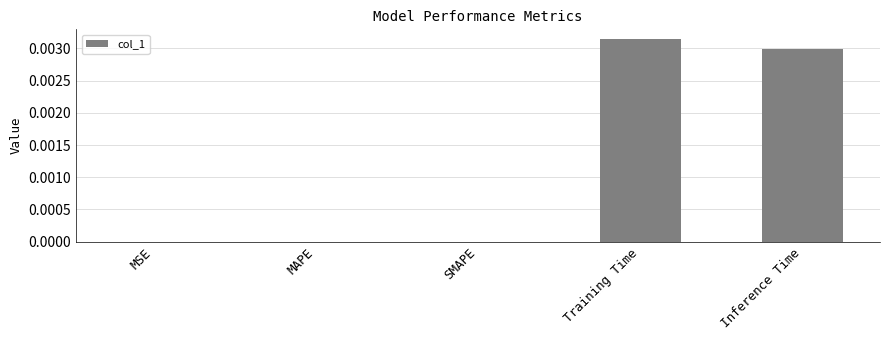

Does the chart contain stacked bars?

No